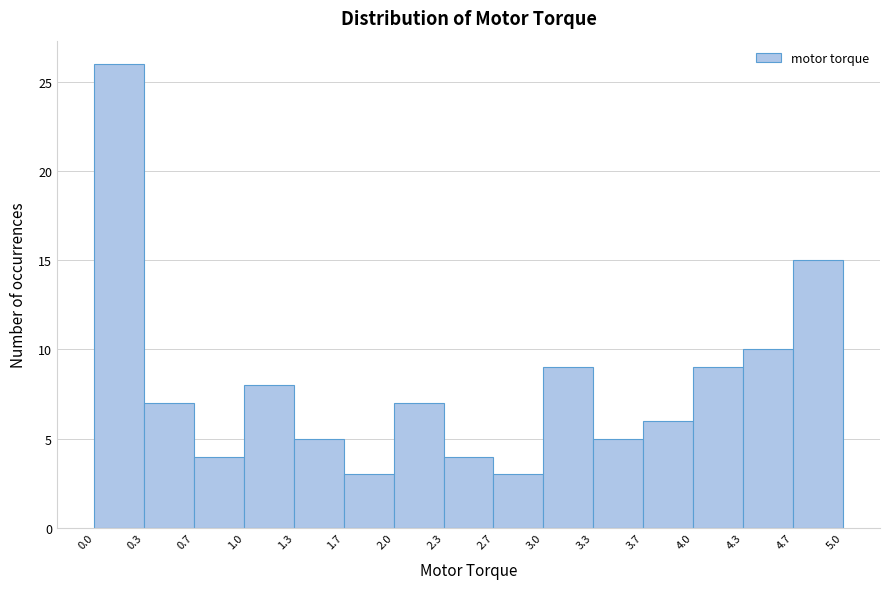

Reading left to right, transcribe this chart: for each bar, give the range it covers on the x-axis and its height. The values are not printed on the chart, so give them approximately, as read against the axis.

0.0 to 0.3: 26
0.3 to 0.7: 7
0.7 to 1.0: 4
1.0 to 1.3: 8
1.3 to 1.7: 5
1.7 to 2.0: 3
2.0 to 2.3: 7
2.3 to 2.7: 4
2.7 to 3.0: 3
3.0 to 3.3: 9
3.3 to 3.7: 5
3.7 to 4.0: 6
4.0 to 4.3: 9
4.3 to 4.7: 10
4.7 to 5.0: 15